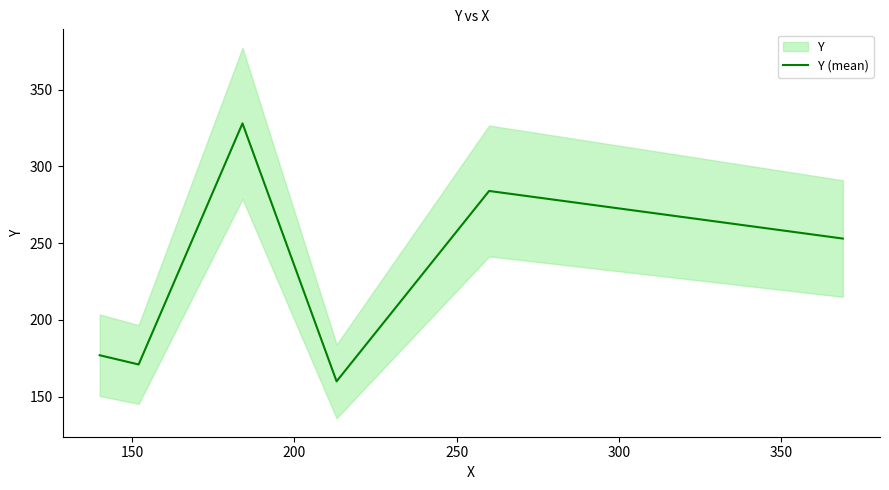

What is the minimum value for Y (mean)?

160